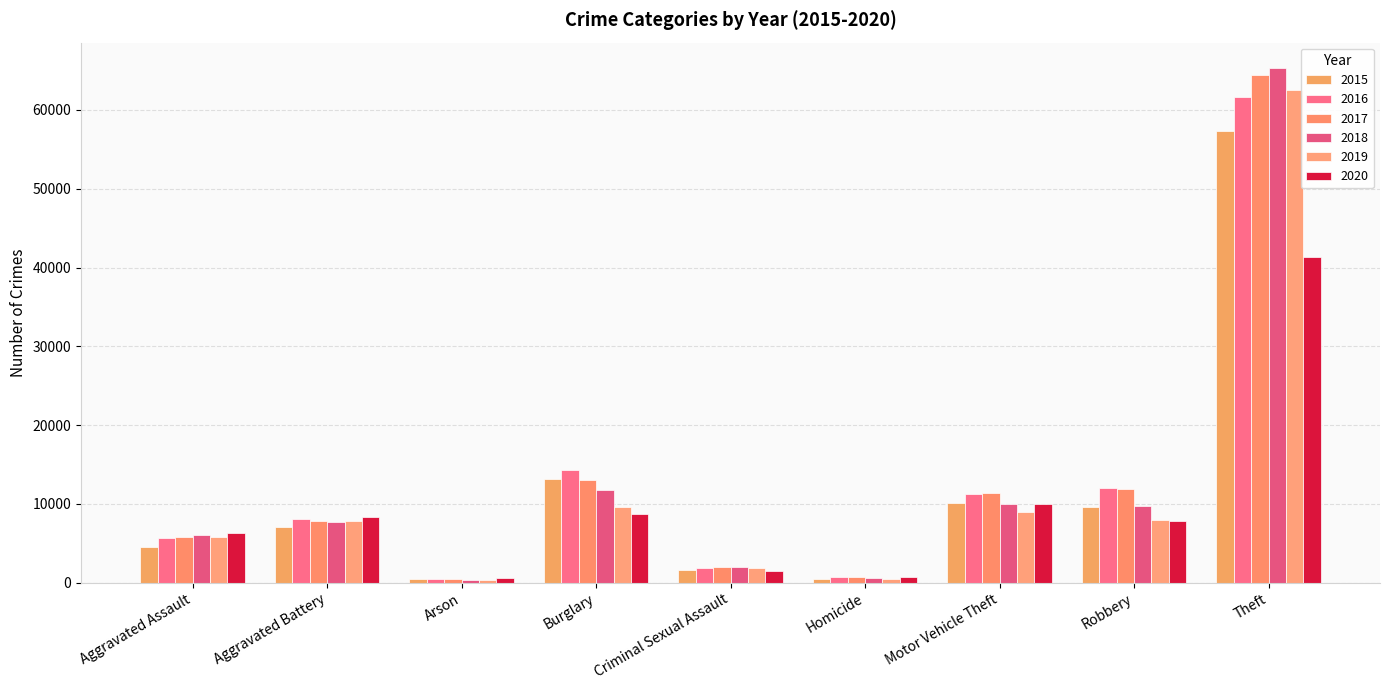

Rank the series by their maximum value, from highest to lowest.

2018, 2017, 2019, 2016, 2015, 2020